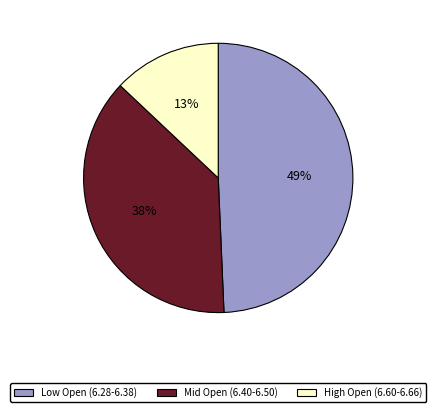

True or false: Mid Open (6.40-6.50) accounts for 38% of the total.

True